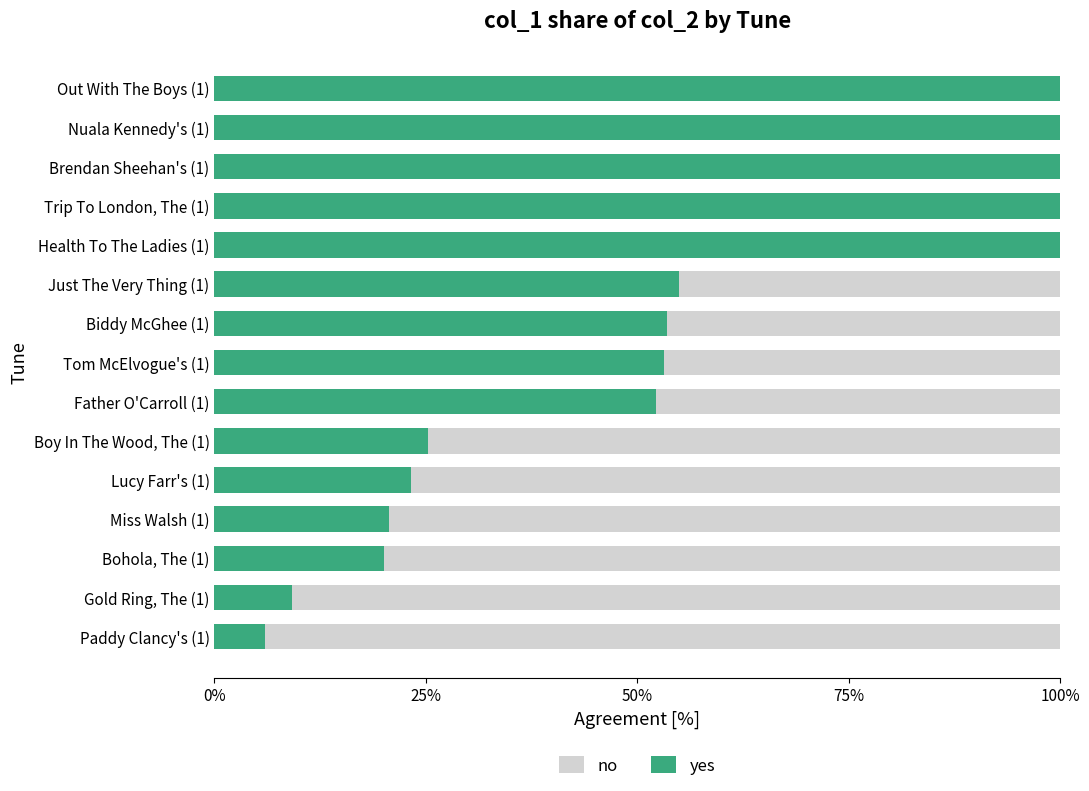

What is the average value of the no series?

0.7